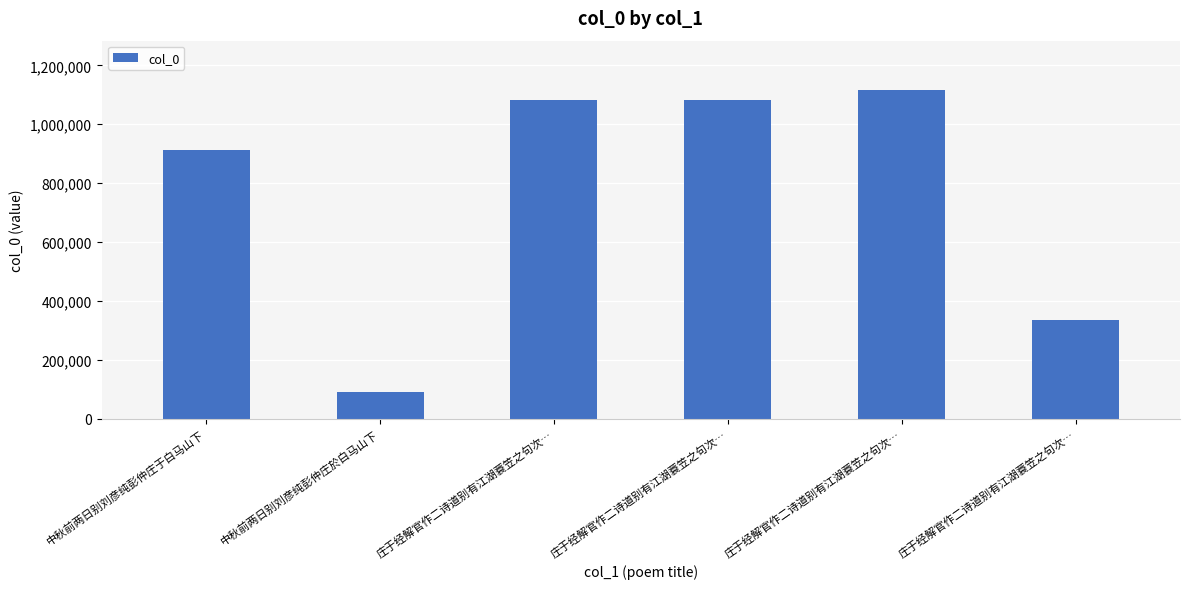

Which has a higher value, 庄于经解官作二诗道别有江湖蓑笠之句次… or 庄于经解官作二诗道别有江湖蓑笠之句次…?

庄于经解官作二诗道别有江湖蓑笠之句次…